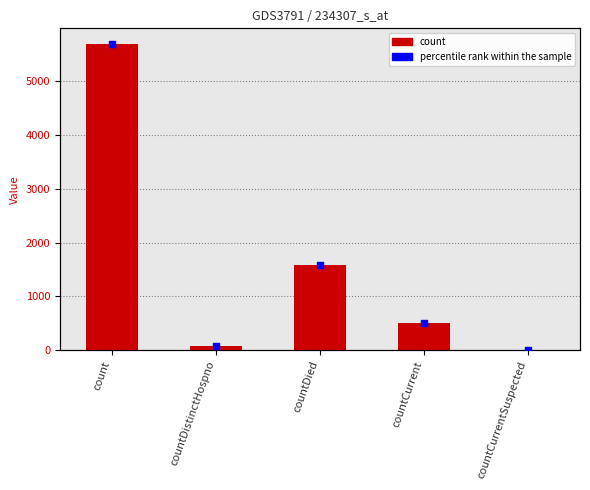

Which has a higher value, countDied or countCurrentSuspected?

countDied